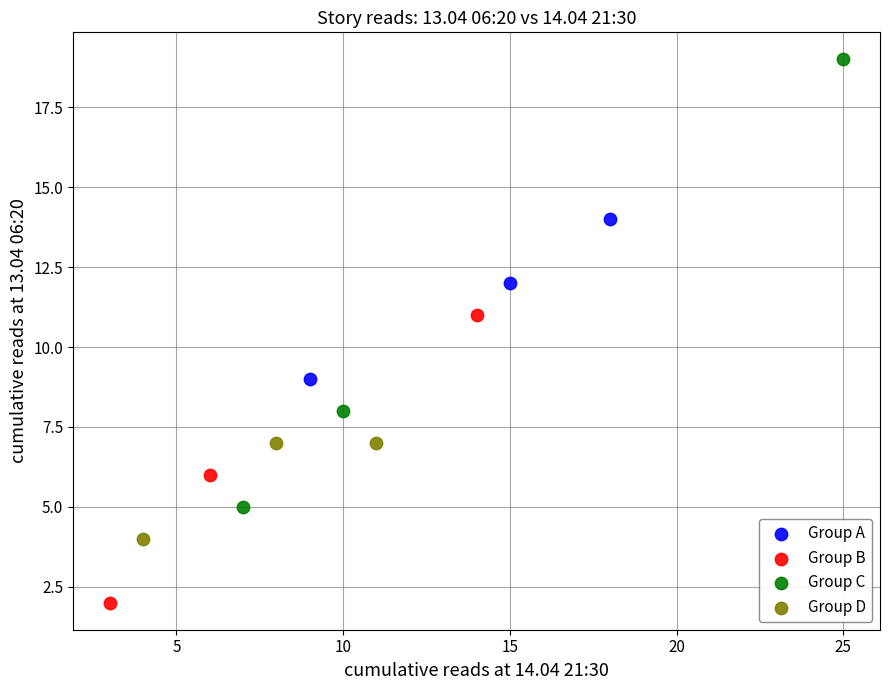

Which series has the widest spread of Y values?

Group C